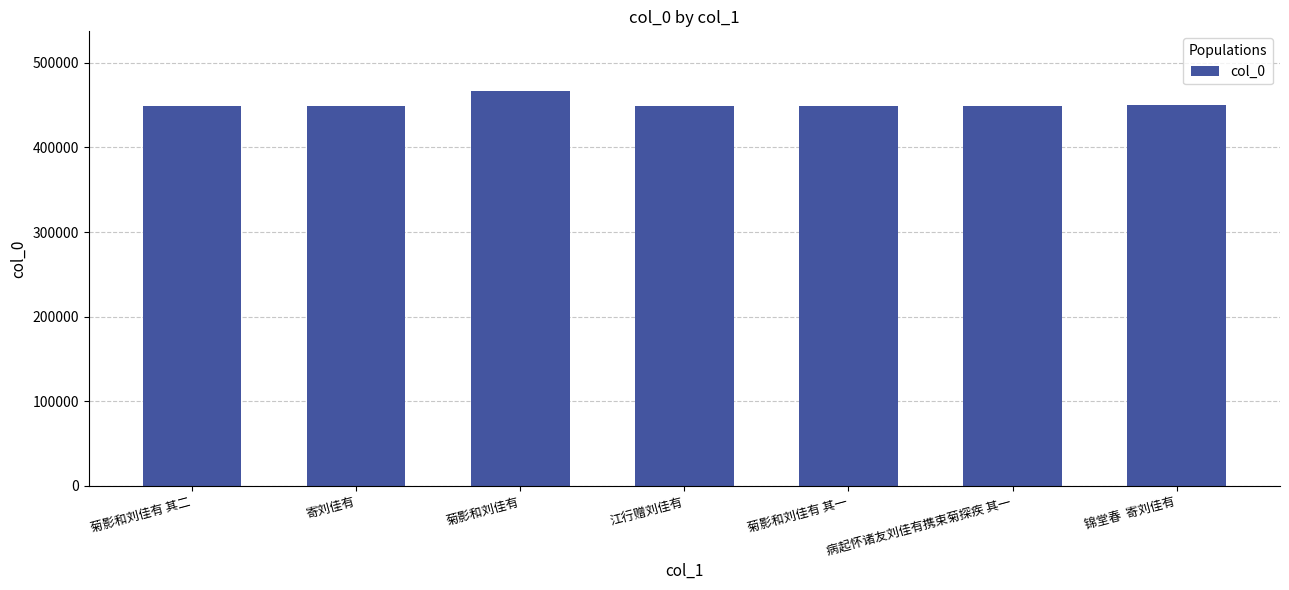

At which label is the value closest to 457700?

锦堂春  寄刘佳有